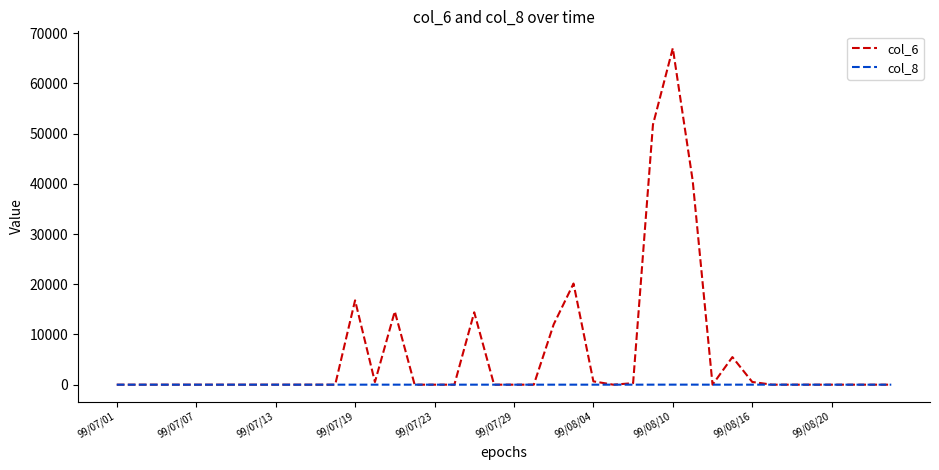

Is this an area chart (filled region under the line)?

No